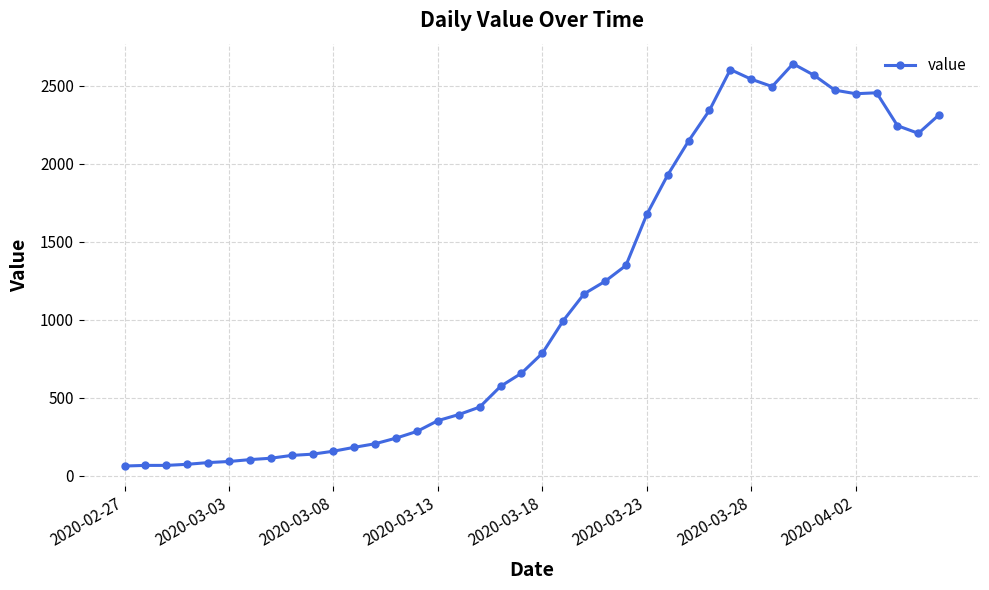

What is the minimum value shown in the chart?

61